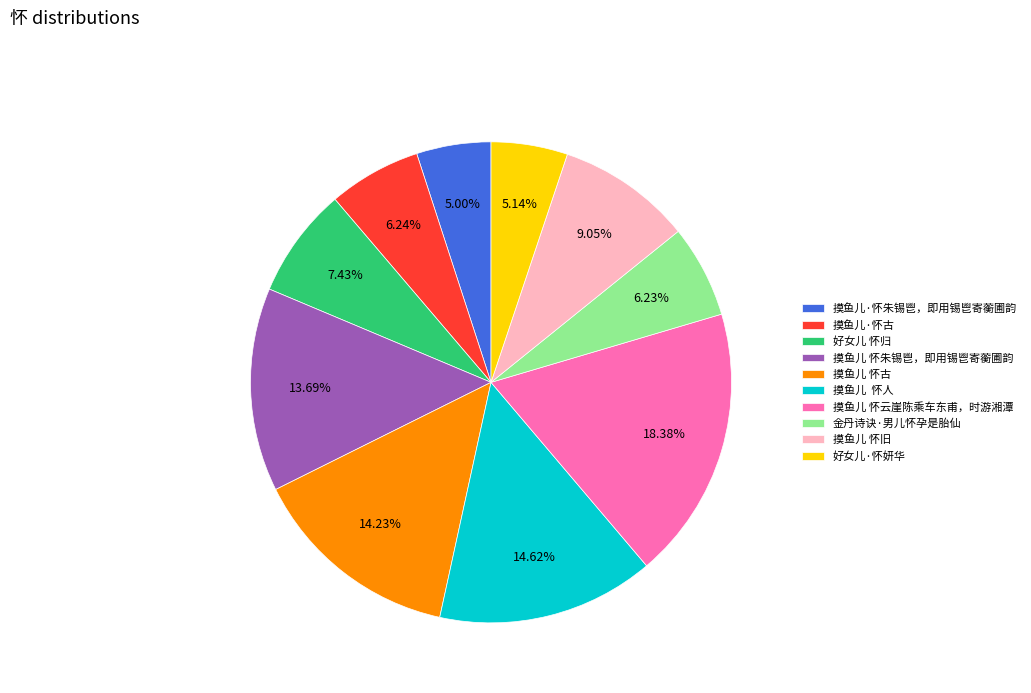

To the nearest percent, what is the difference between the largest and smallest slice percentages?

13%